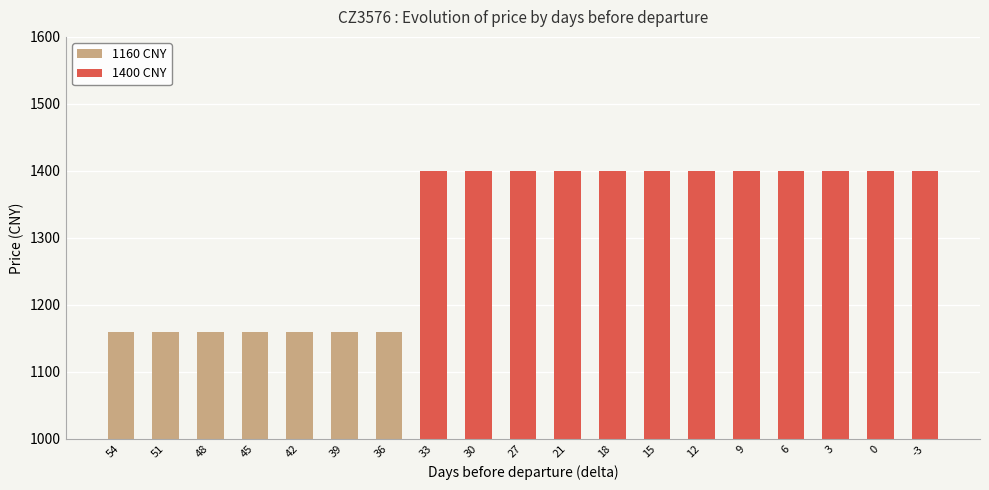

What is the sum of the values at -3 and 3?

2800